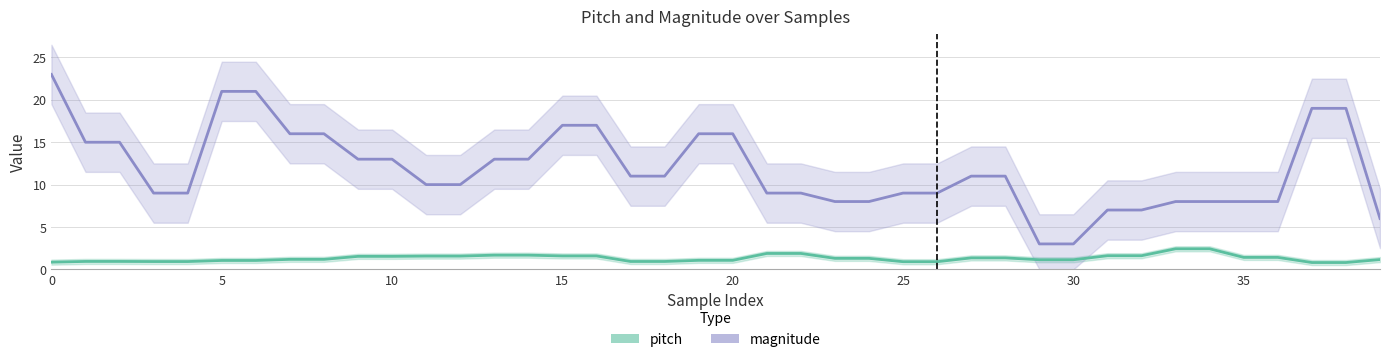

Where is pitch nearest to the value 1?

5